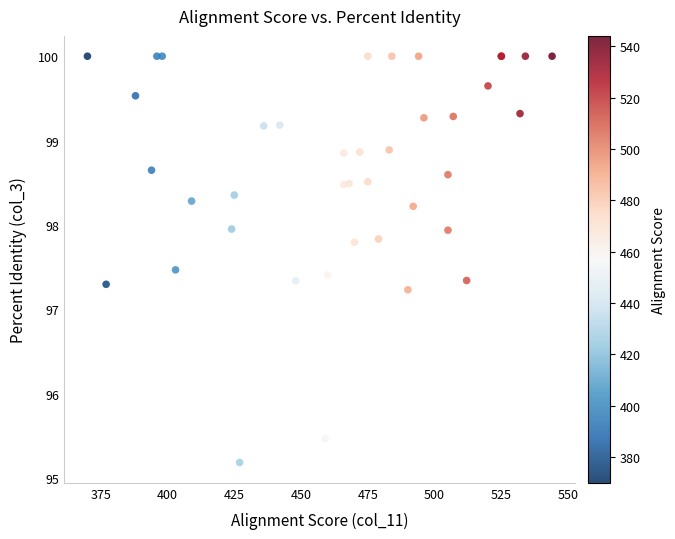

What Y value in the scatter plot is closest to 97?

97.2